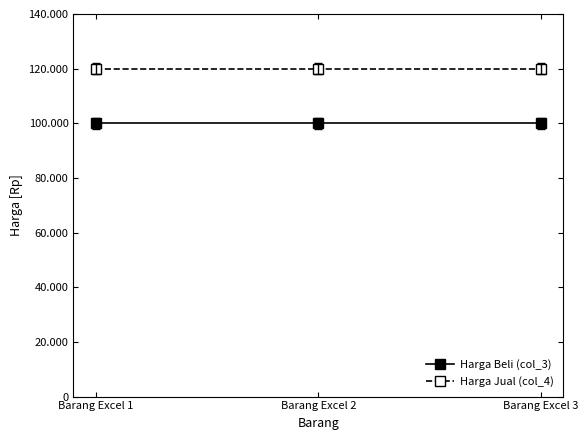

What are all the series names shown in the legend?

Harga Beli (col_3), Harga Jual (col_4)